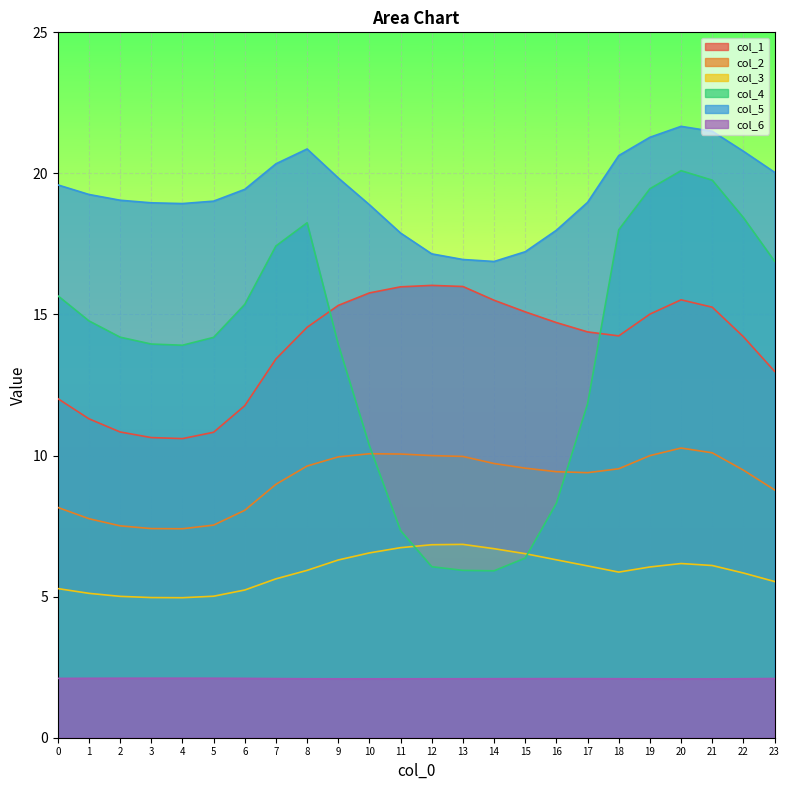

Where is the first local maximum for col_3?

13